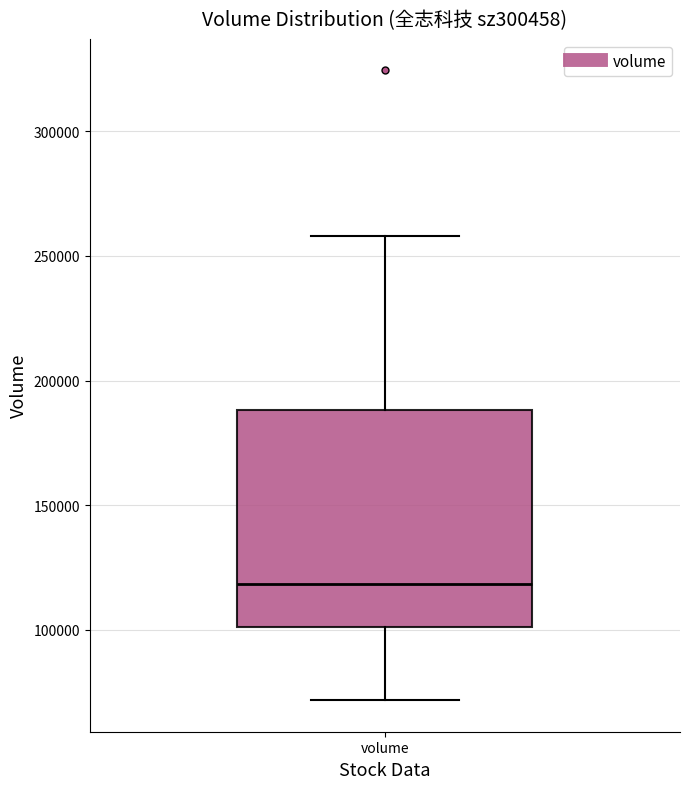

Where is the lower edge of the box for volume on the y-axis? The values are not printed on the chart, so give them approximately, as read against the axis.

100000